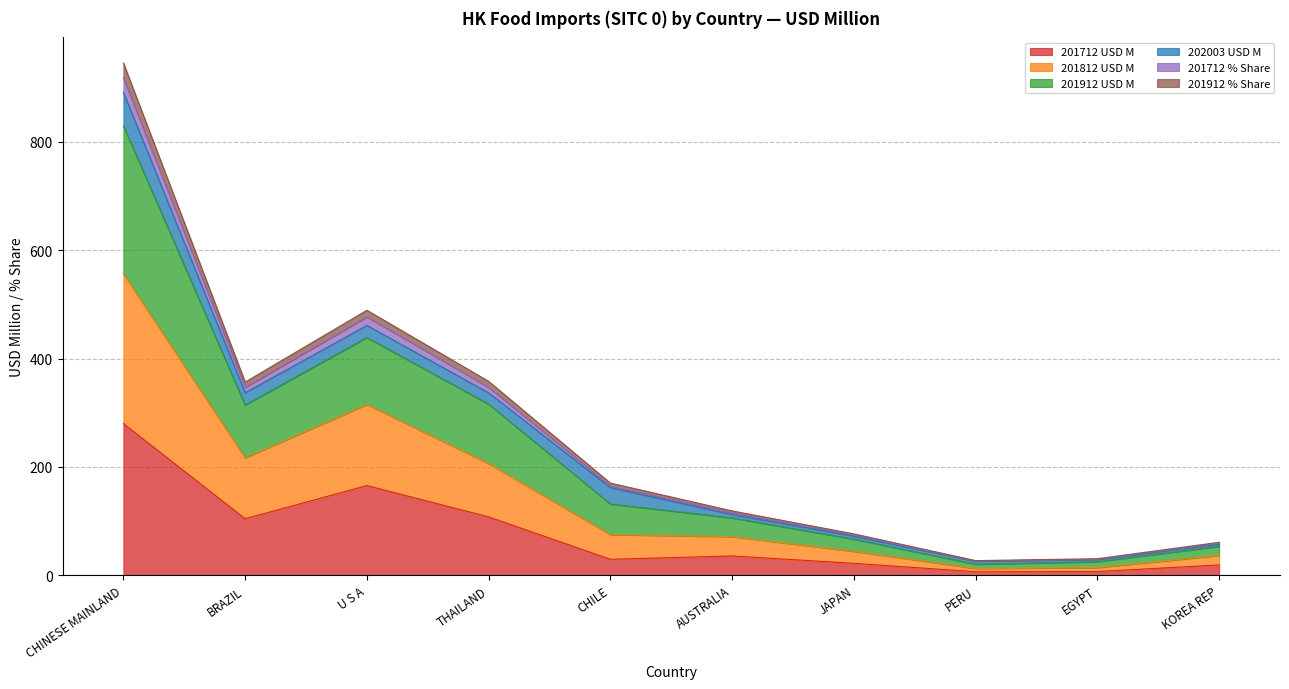

The value of 201712 USD M at BRAZIL is 162.4. True or false?

False